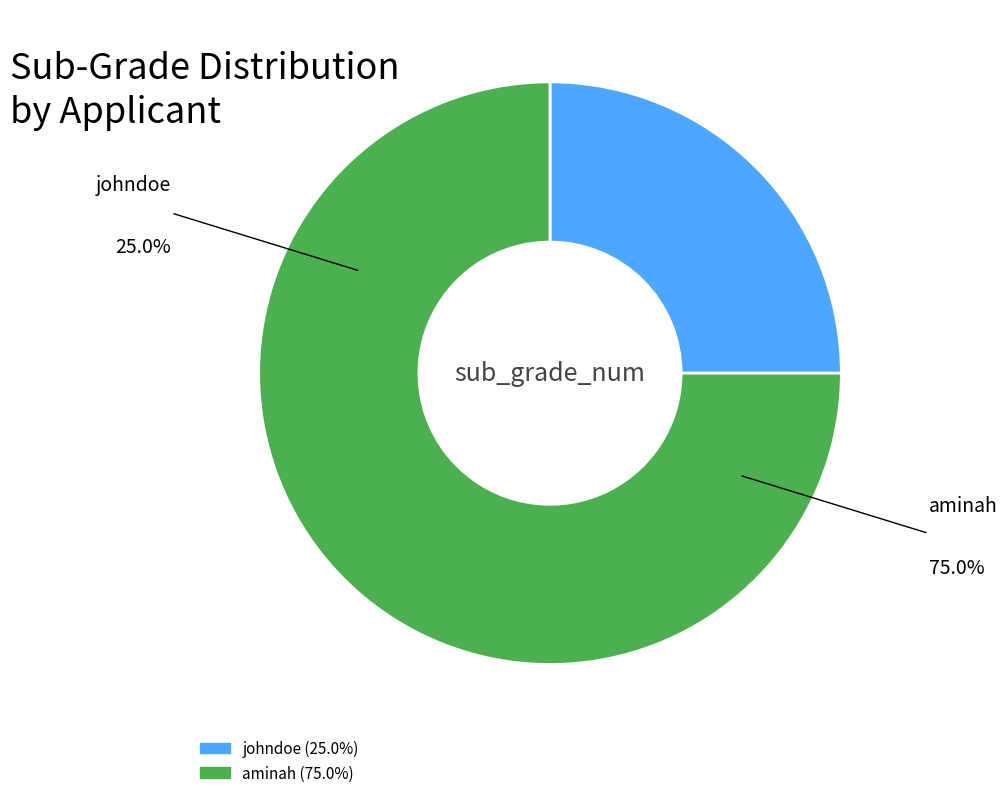

What is the largest slice in the pie chart?

aminah